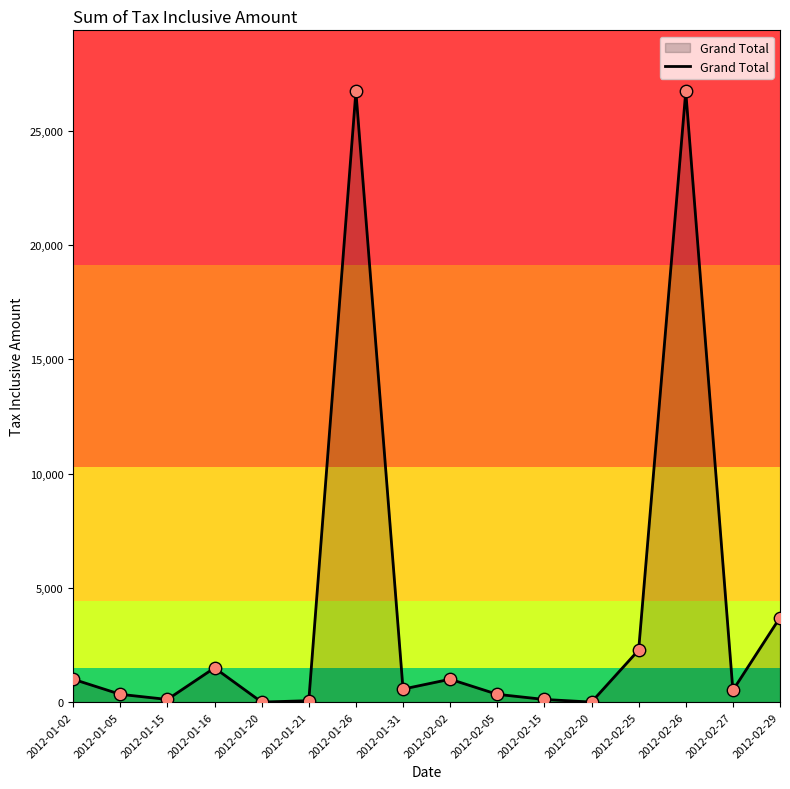

What is the change in value from 2012-01-16 to 2012-02-26?

+25223.0